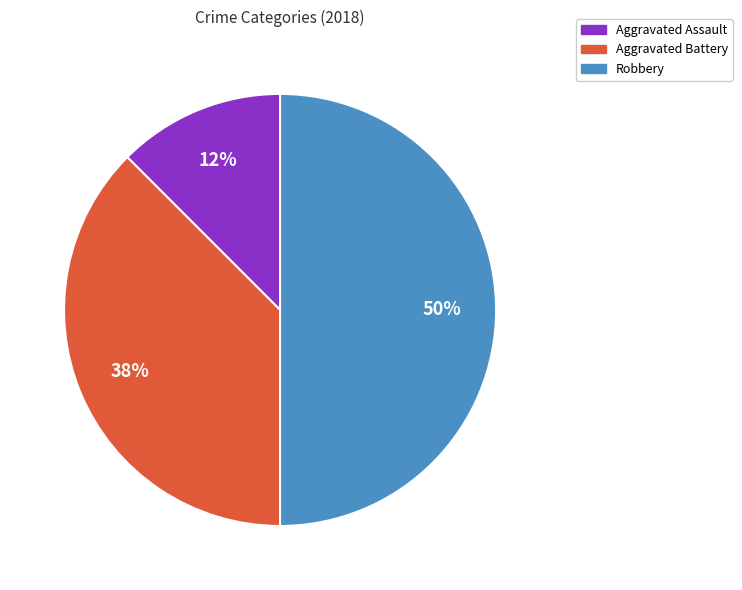

To the nearest percent, what is the average slice percentage?

33%